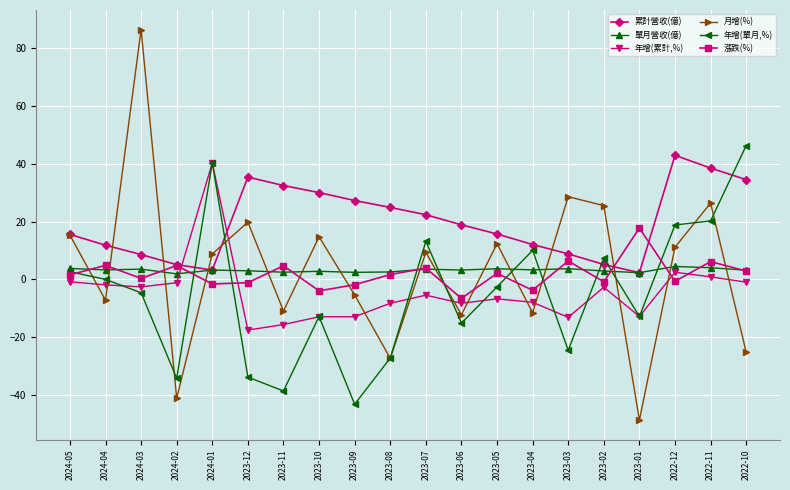

What position from the left is 2023-03?

15